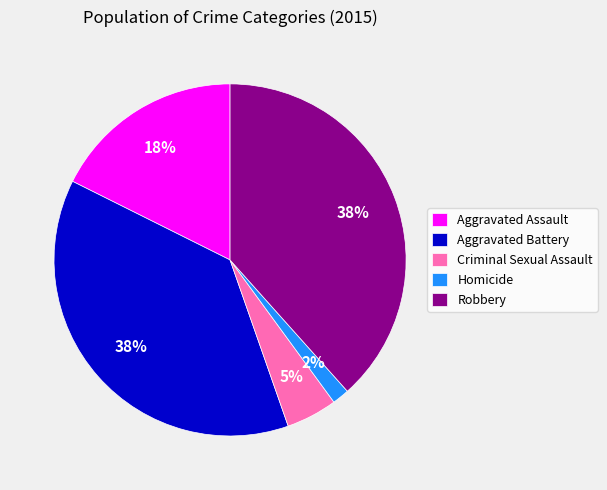

How many segments does this pie chart have?

5